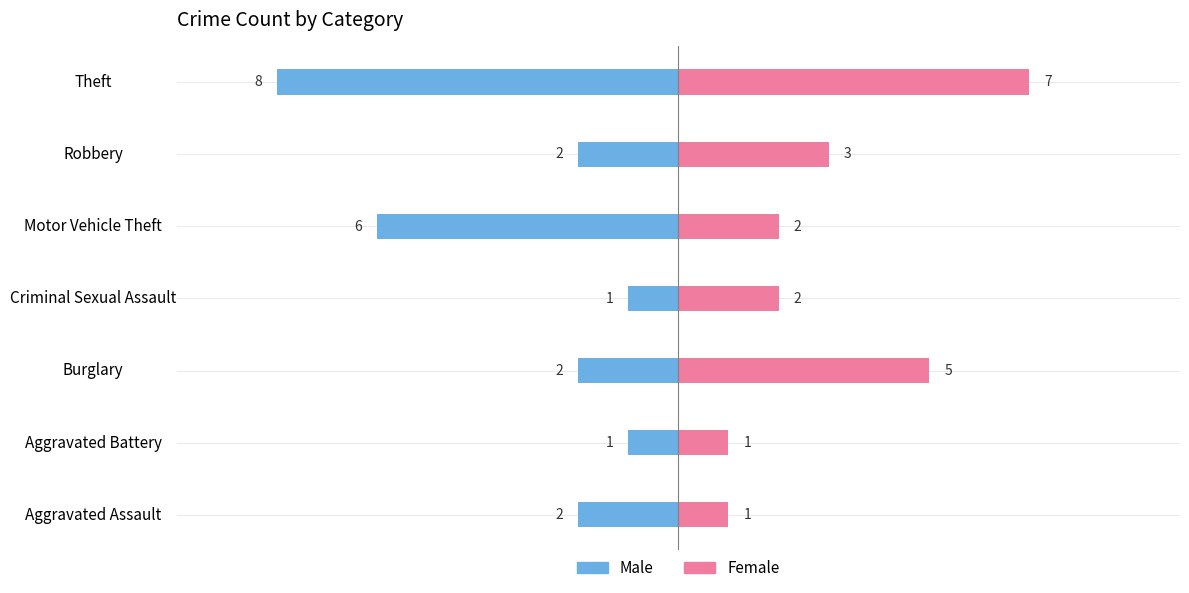

Are the bars grouped side by side (vs. stacked)?

Yes